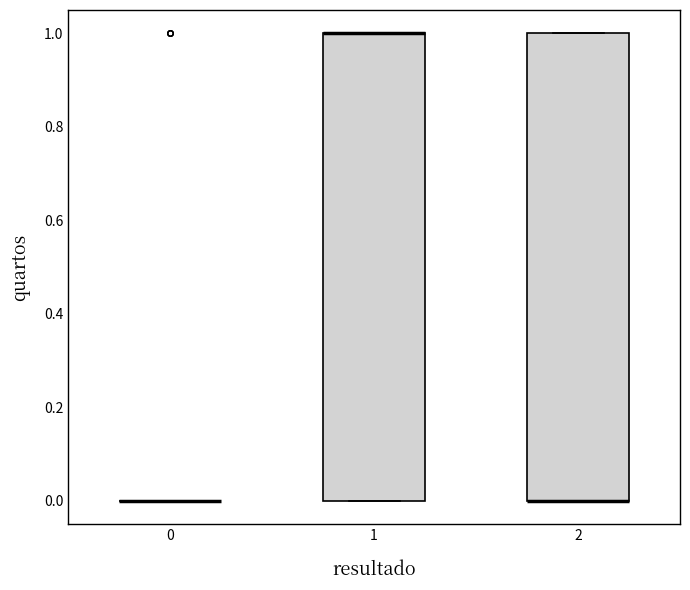

Reading left to right, transcribe this box plot: for each box, give where its median line is, the range the box spans, and where its two whiskers end, as read against the y-axis. The values are not printed on the chart, so give them approximately, as read against the axis.

0: box collapsed to a line at 0, whiskers 0 to 0
1: median 1 (drawn on the box's upper edge), box 0 to 1, whiskers 0 to 1
2: median 0 (drawn on the box's lower edge), box 0 to 1, whiskers 0 to 1